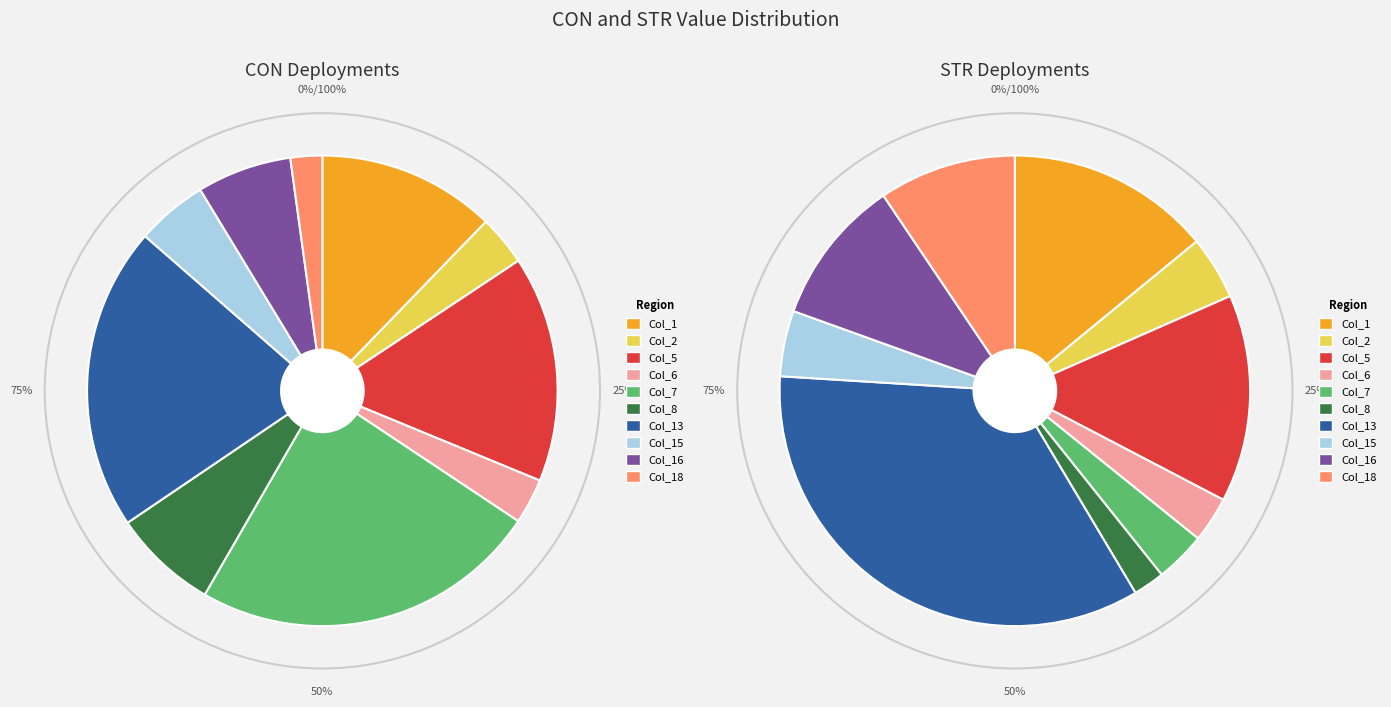

Which slice is the largest?

Col_13